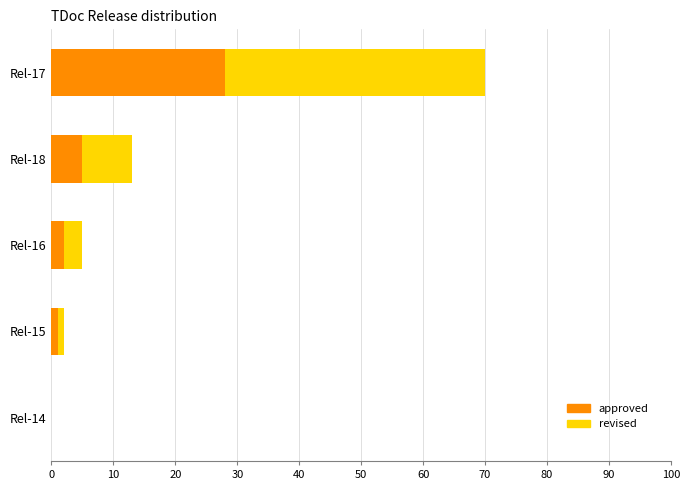

What is the sum of all approved values?

36